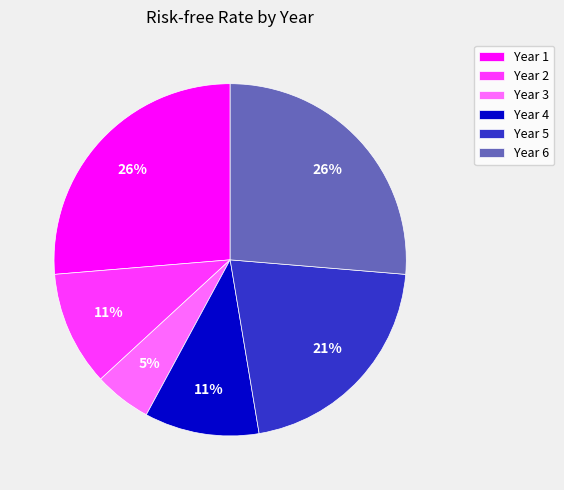

Does Year 6 represent more than half of the total?

No